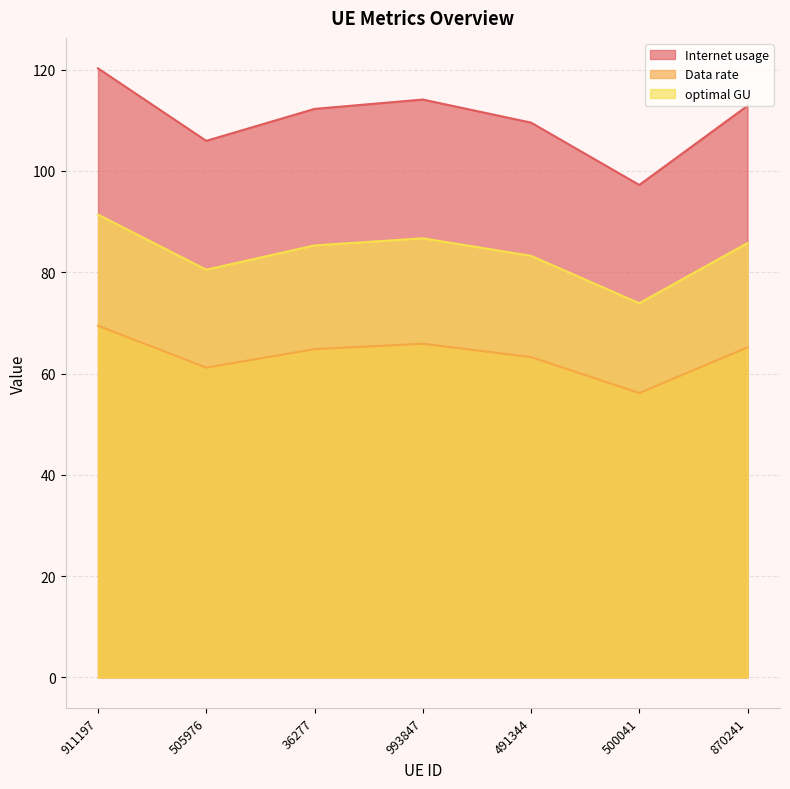

What is the average value of the optimal GU series?

83.8